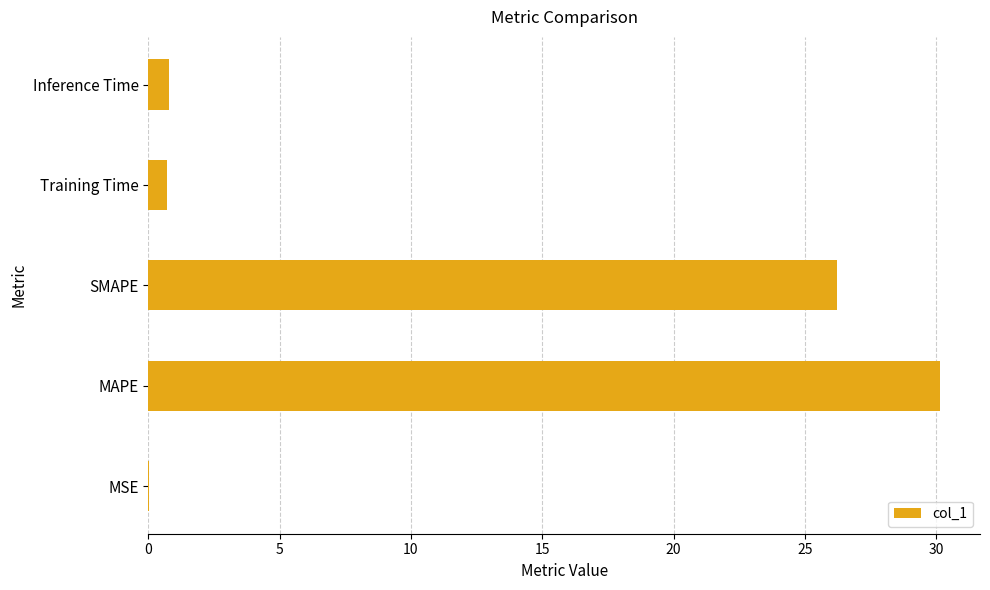

What is the sum of all values?

57.9